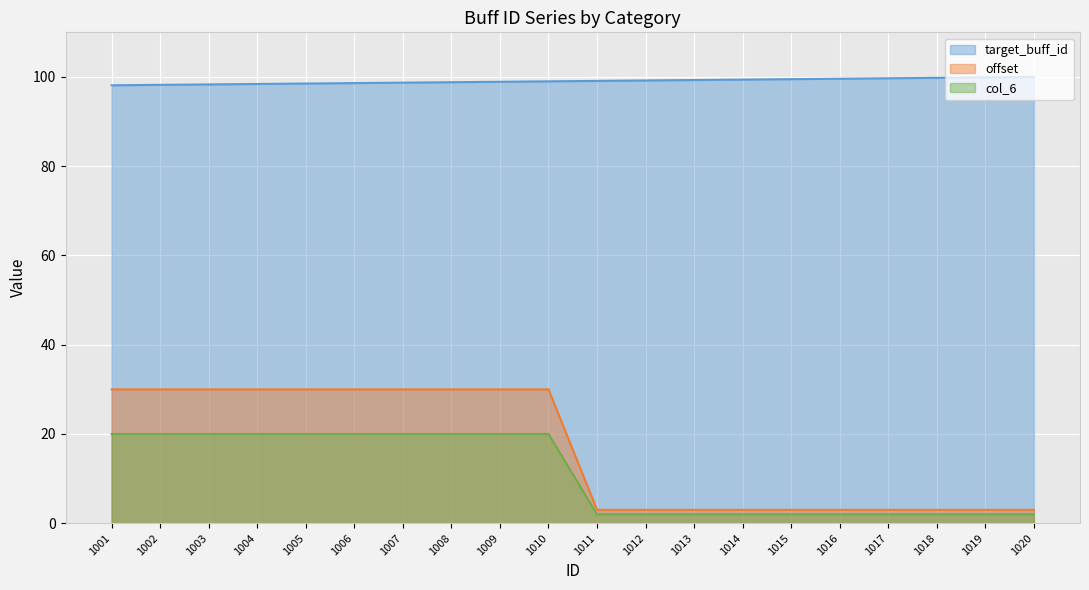

Which has a higher value, 1002 or 1019?

1019